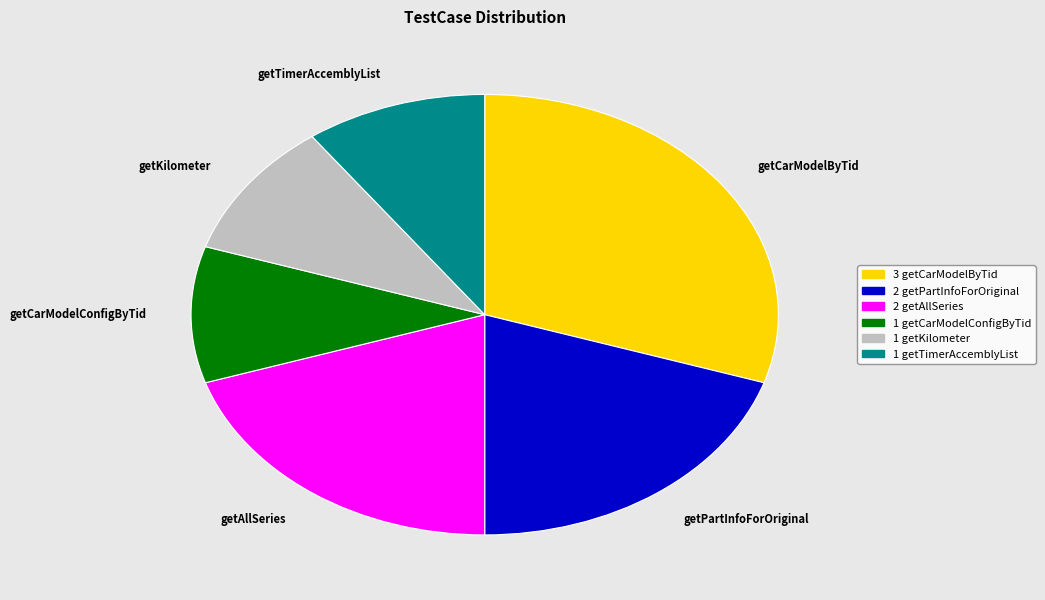

Is getAllSeries the majority of the pie?

No